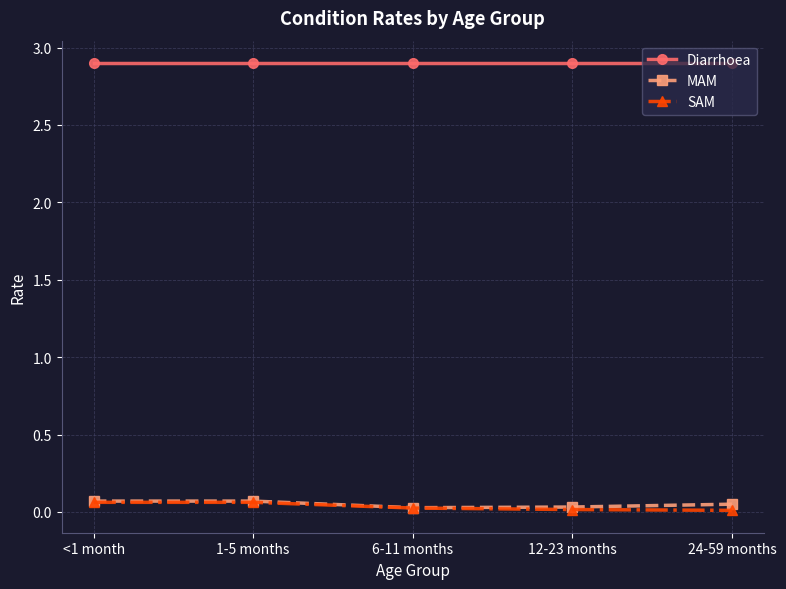

Count the MAM values in the range 0 to 1.

5